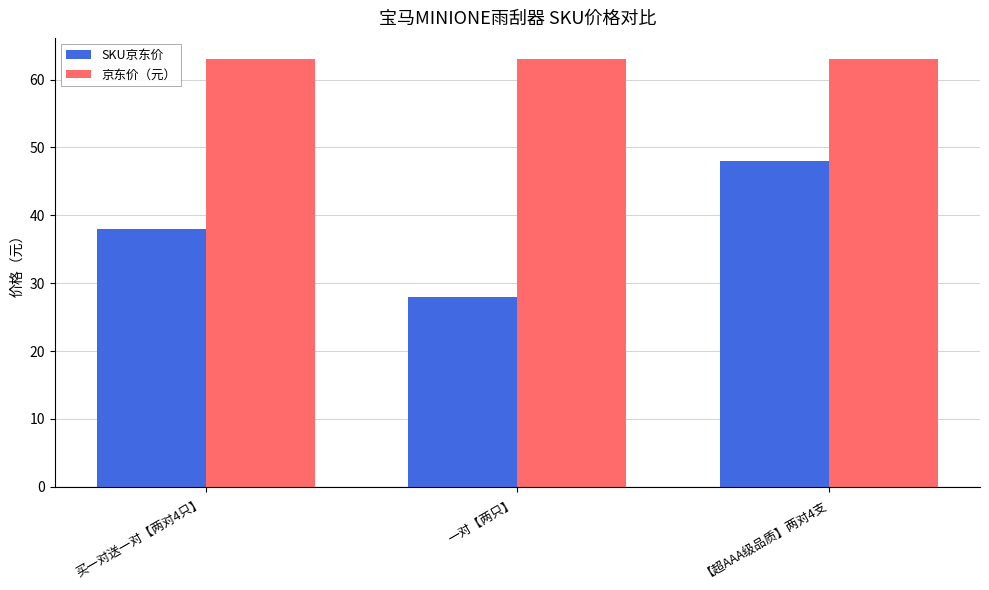

The value of SKU京东价 at 一对【两只】 is 37. True or false?

False